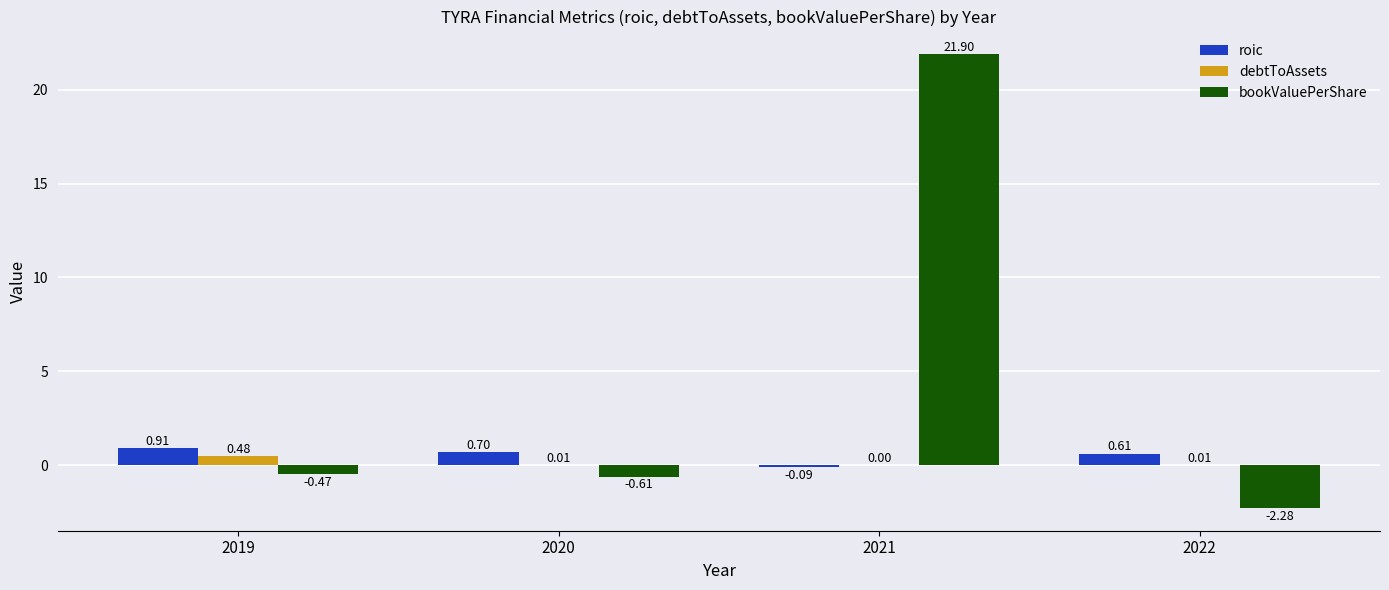

What is the sum of all roic values?

2.1